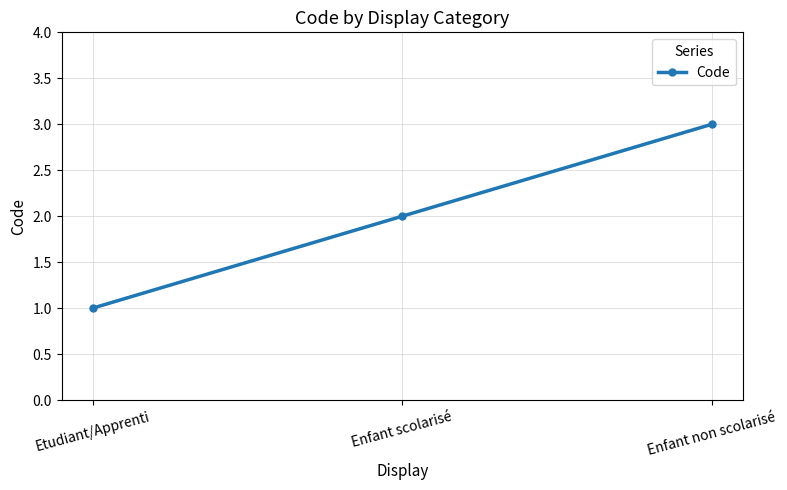

What is the difference between the maximum and minimum values?

2